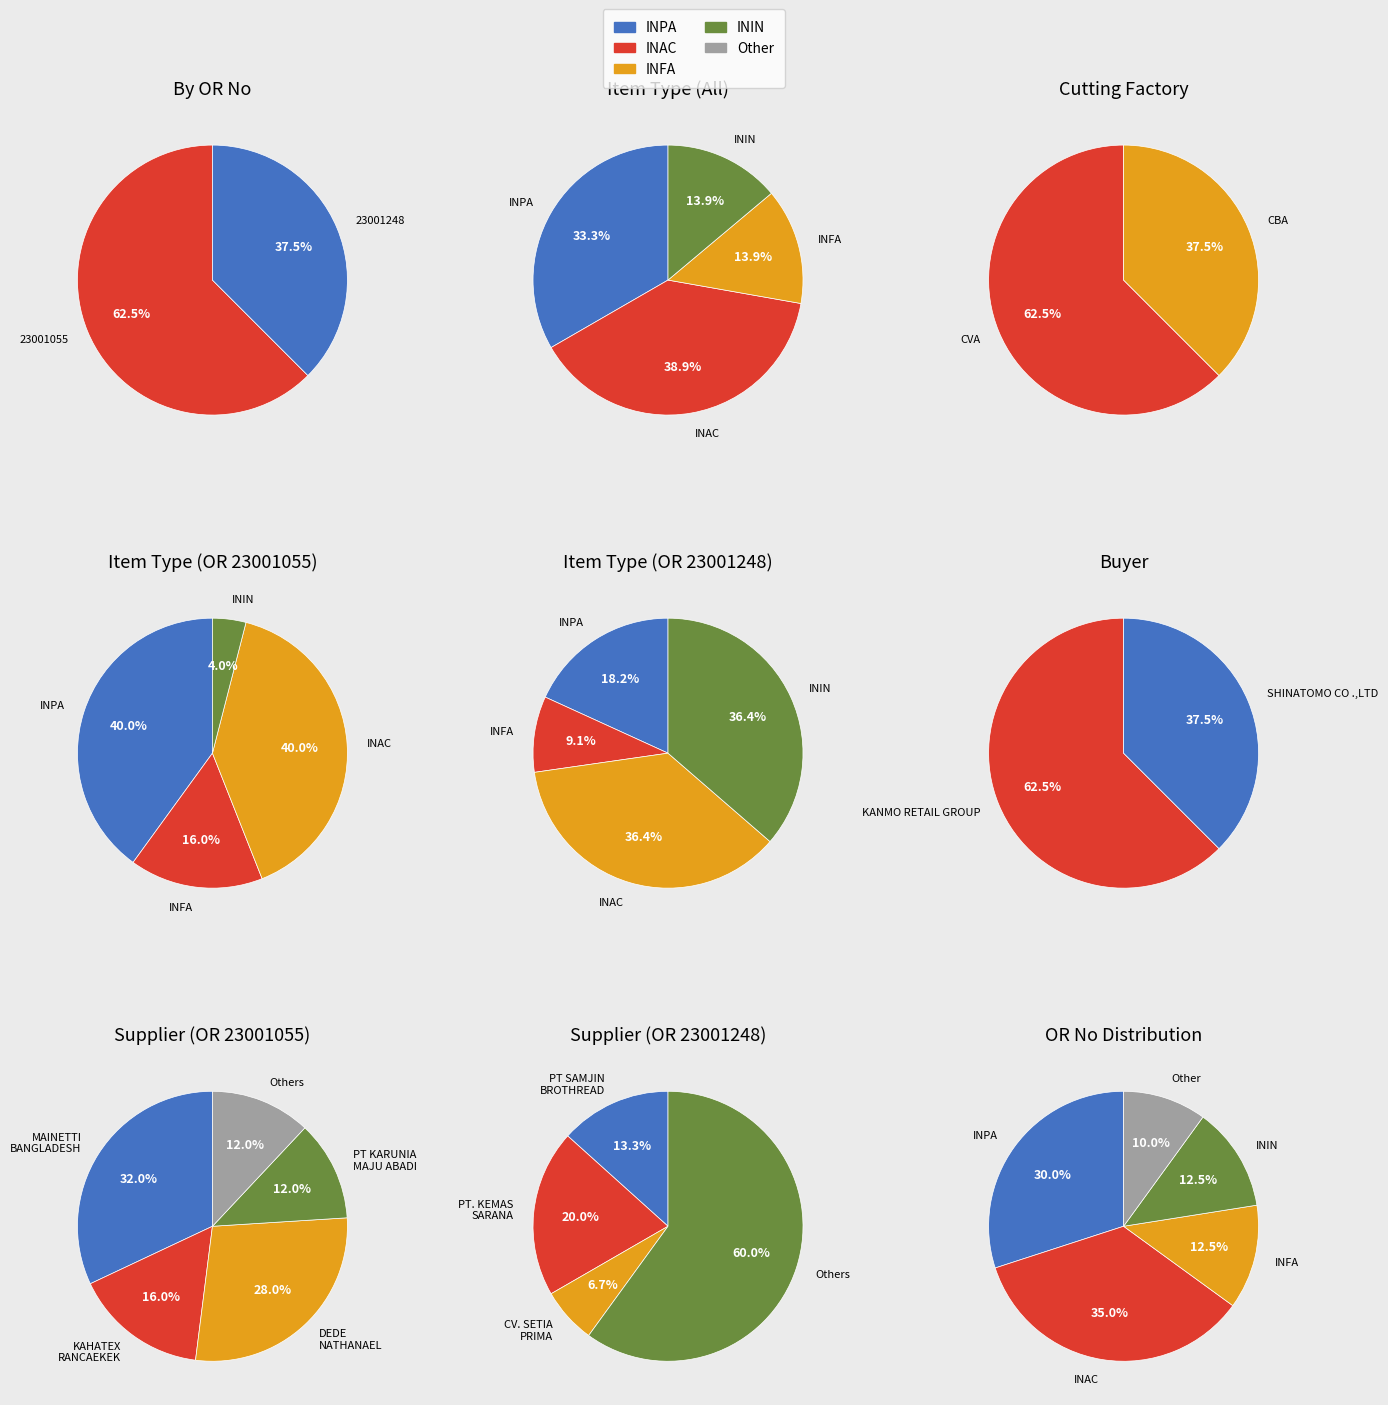

The 23001248 slice represents 38% of the pie. True or false?

True